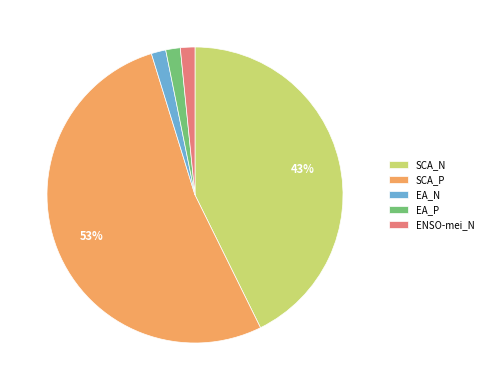

Which slice is the largest?

SCA_P